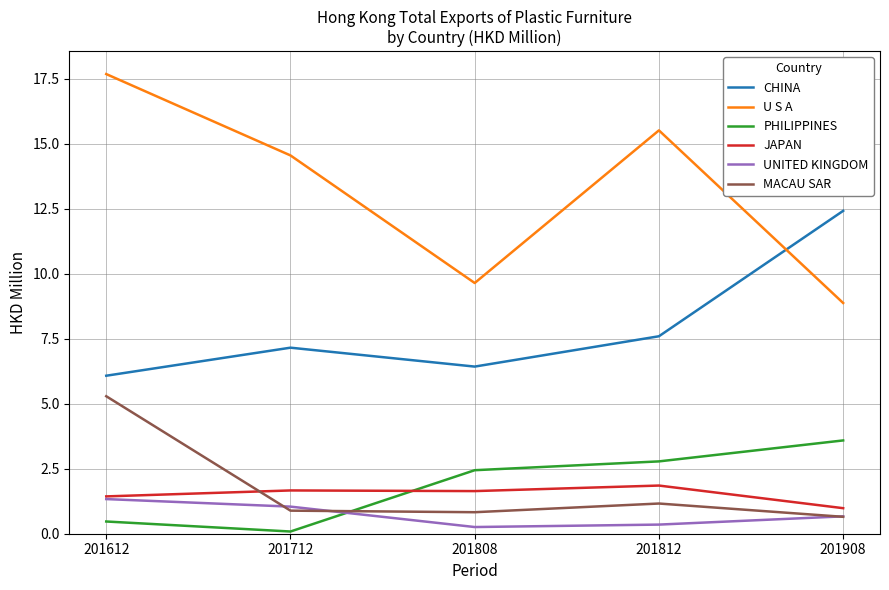

Count the number of categories in the chart.

5